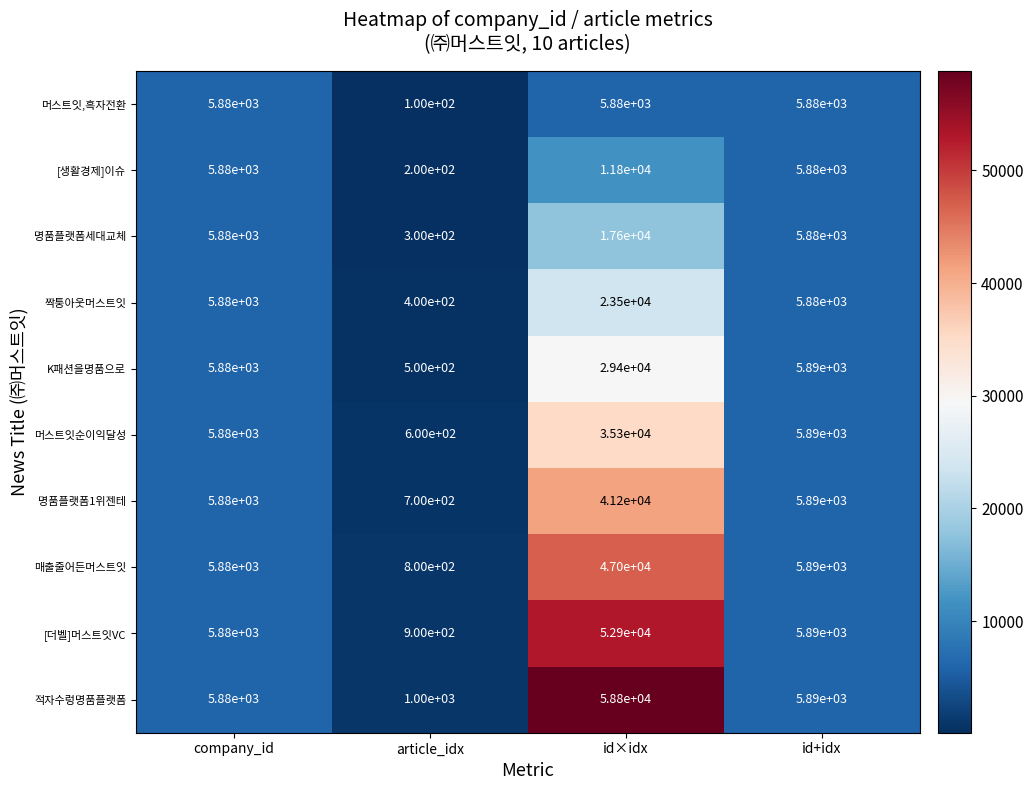

What is the maximum value shown in the chart?

58800